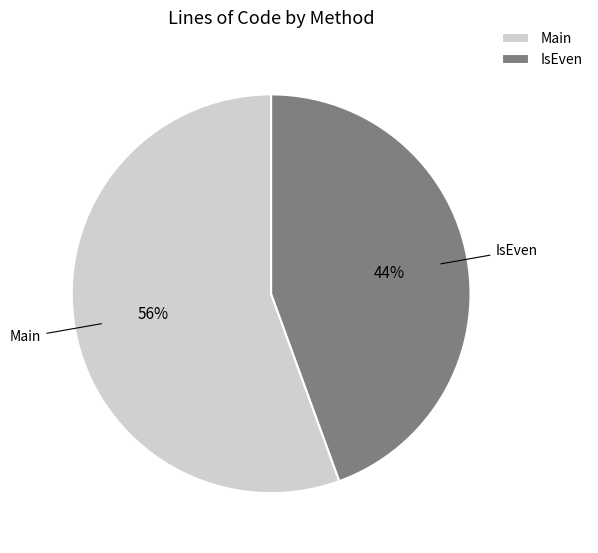

Rank the categories by value from lowest to highest.

IsEven, Main